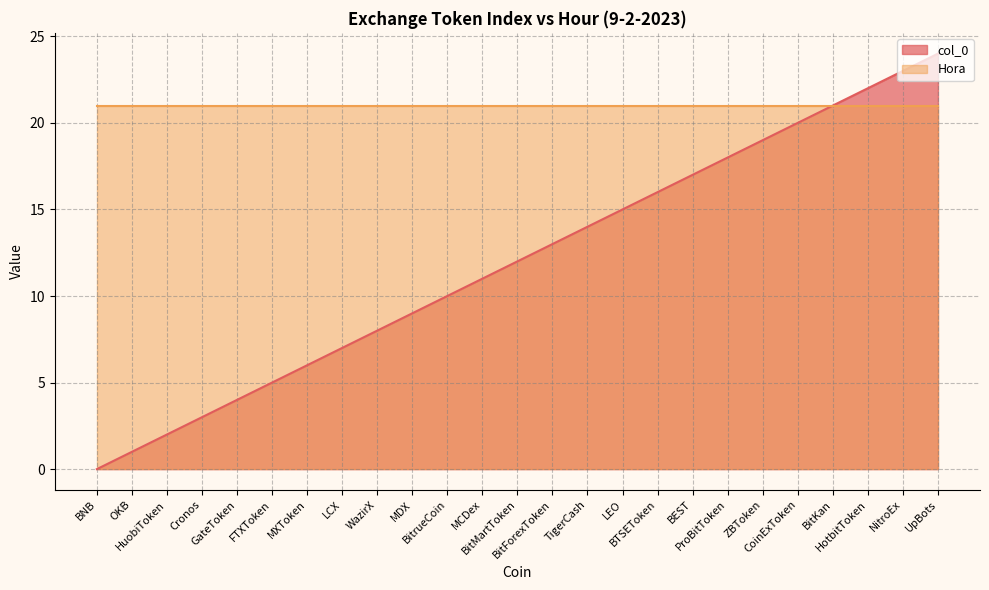

Rank the series by their average value, from lowest to highest.

col_0, Hora